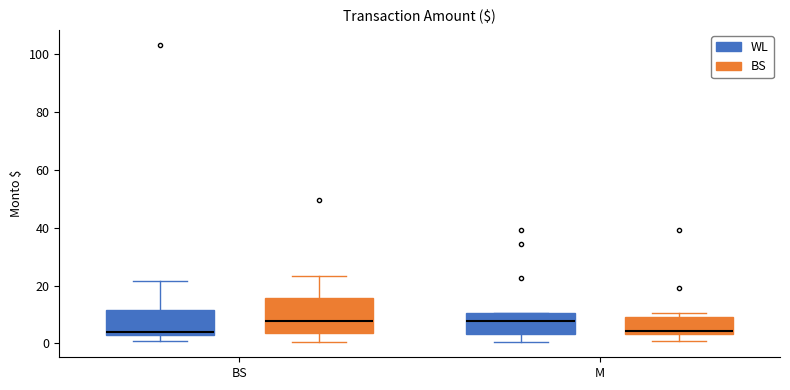

Reading left to right, read every box against the y-axis: the position of its median line, the range the box covers, and the ends of its whiskers. The values are not printed on the chart, so give them approximately, as read against the axis.

BS (WL): median 4, box 2 to 12, whiskers 0 to 22
BS (BS): median 8, box 4 to 16, whiskers 0 to 24
M (WL): median 8, box 4 to 10, whiskers 0 to 10
M (BS): median 4 (just above the box's lower edge), box 4 to 10, whiskers 0 to 10 (just above the box's upper edge)